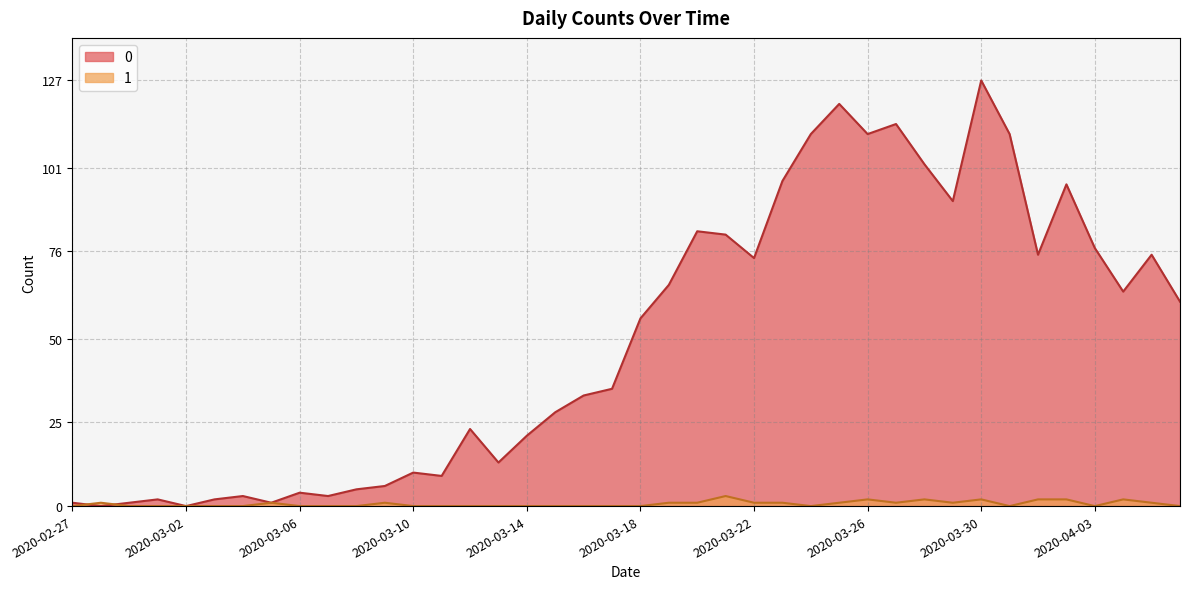

How many categories are shown in the chart?

40